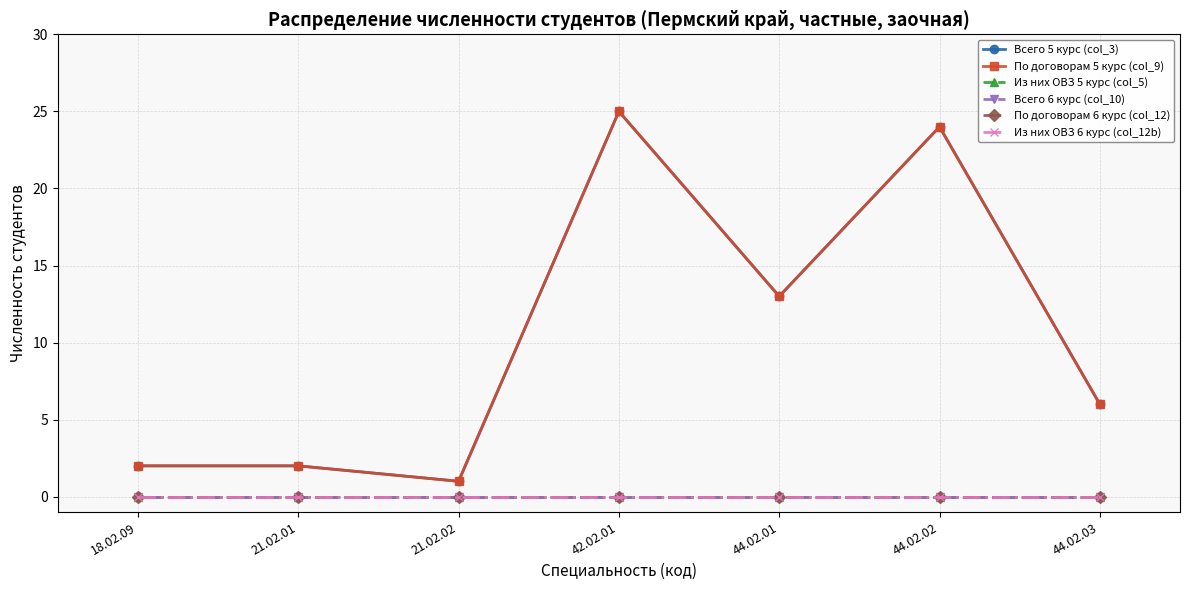

Which series changed the most between 21.02.02 and 44.02.03?

Всего 5 курс (col_3)